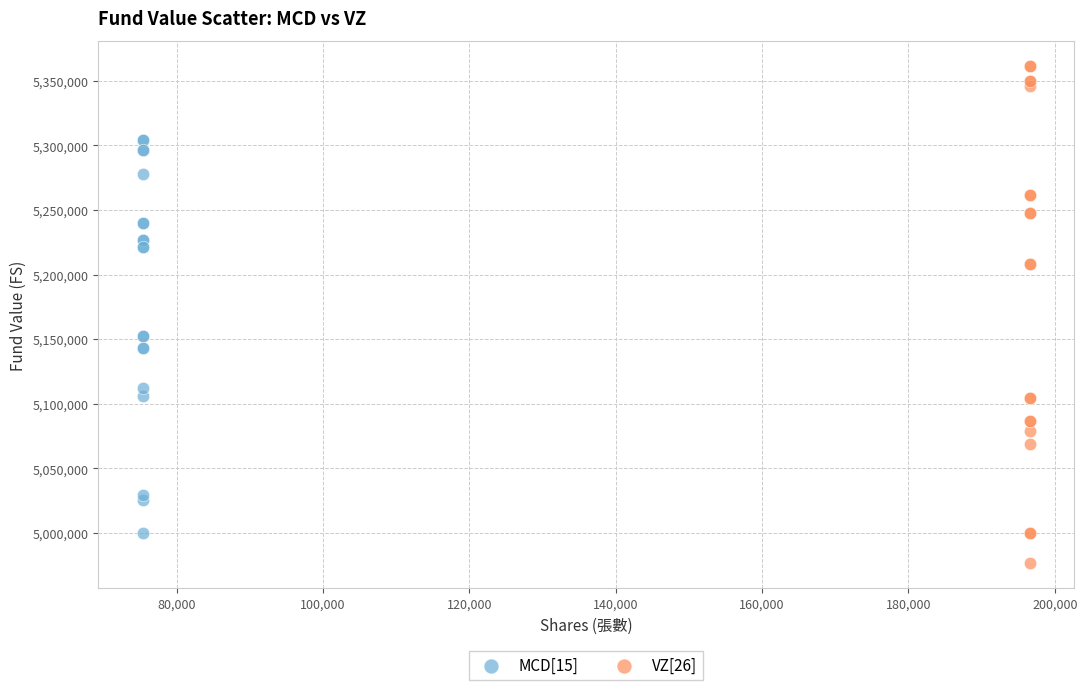

Which series contains the highest Y value?

VZ[26]